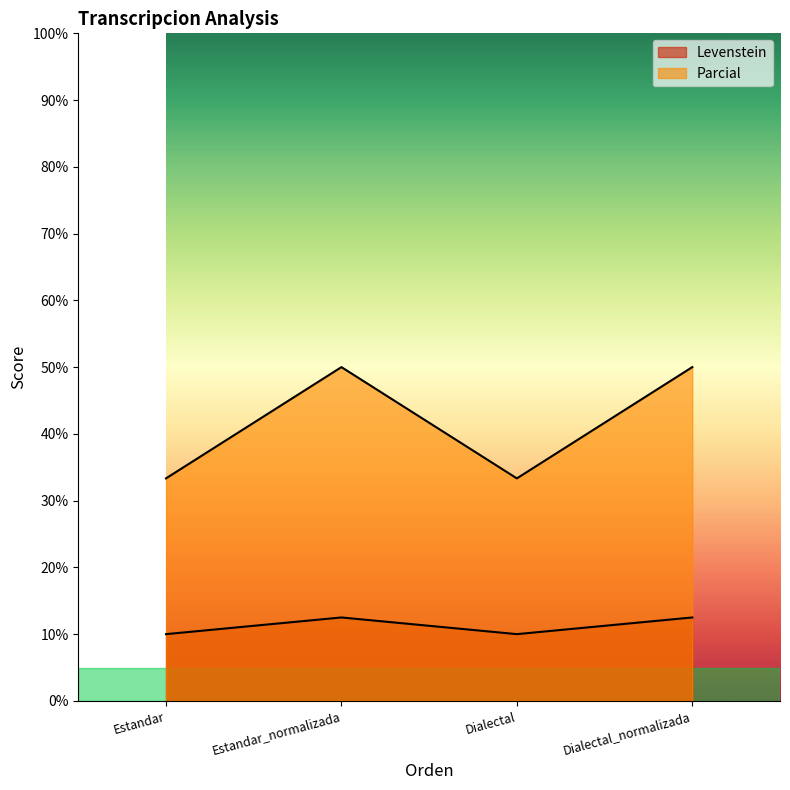

What is the smallest value displayed?

10.0